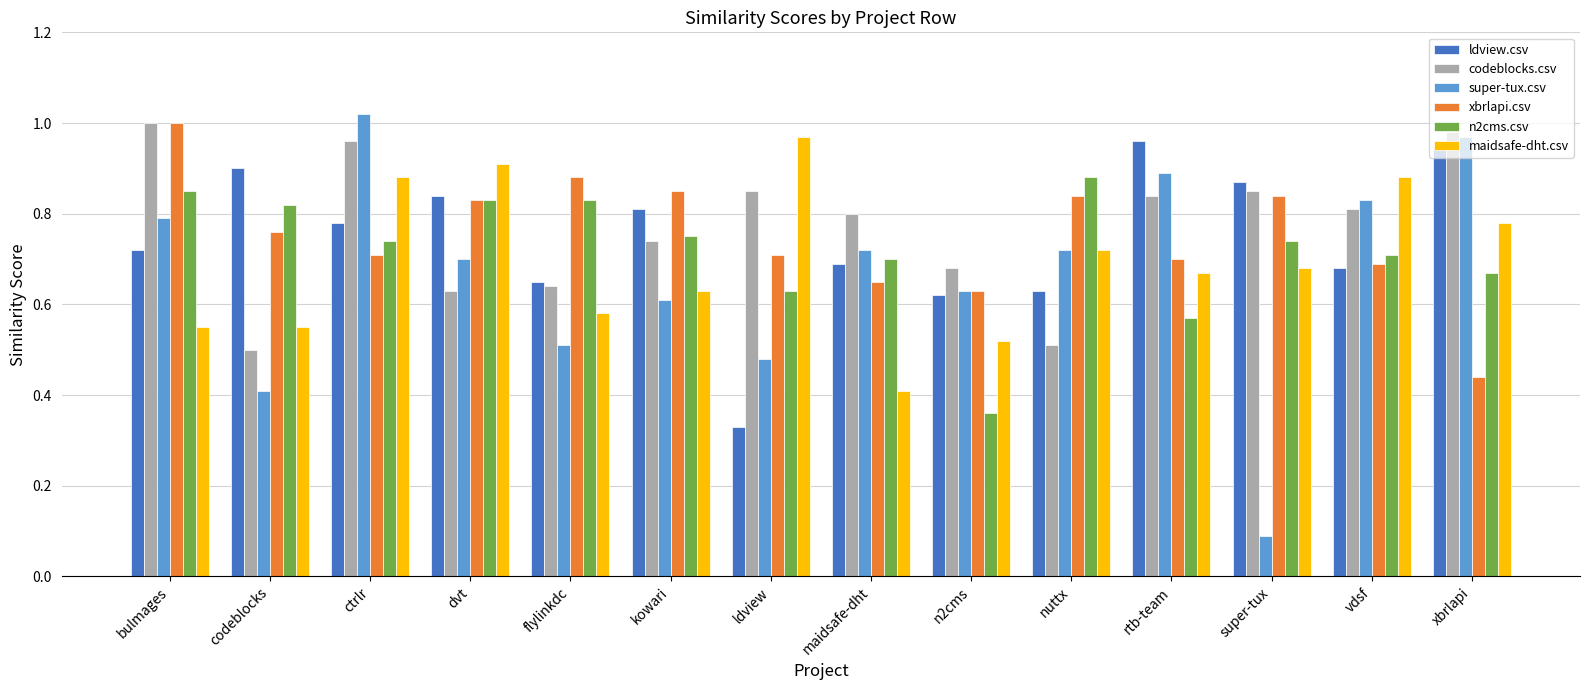

Between bulmages and maidsafe-dht, which series saw the biggest shift?

xbrlapi.csv